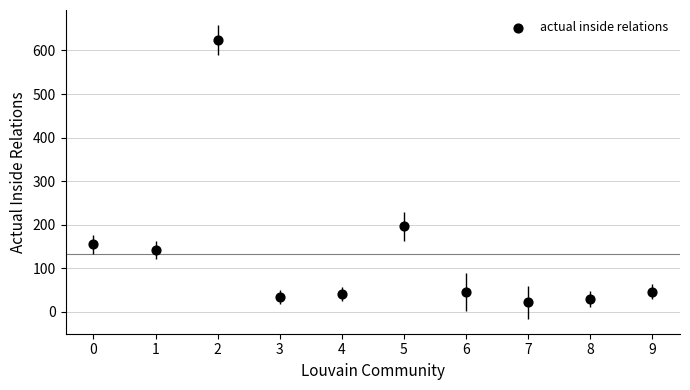

What Y value in the scatter plot is closest to 322?

196